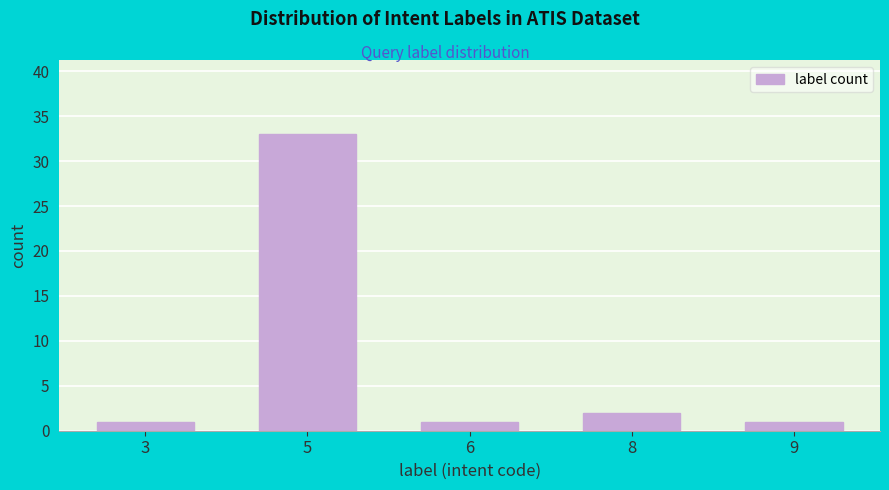

Reading left to right, what are all the values shown in this chart?

3=1	5=33	6=1	8=2	9=1